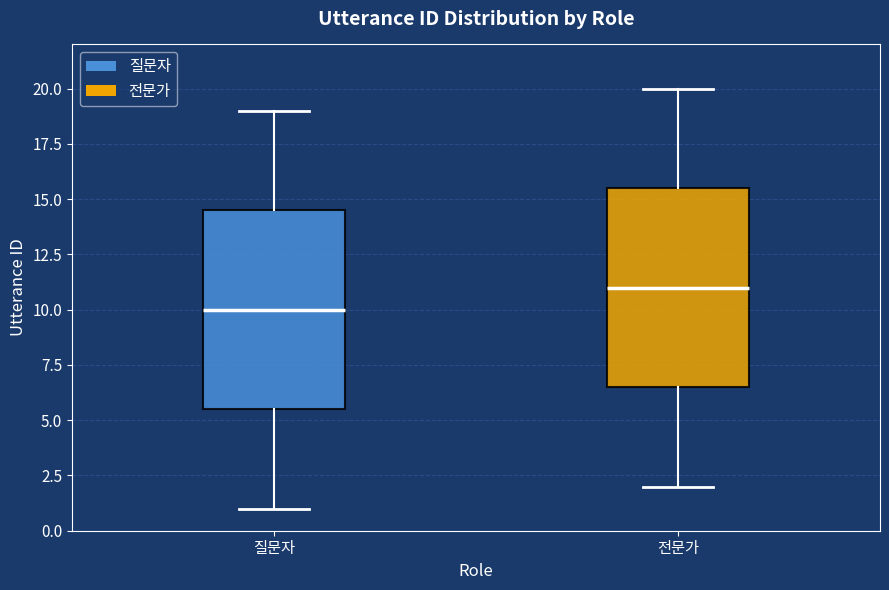

Reading left to right, read every box against the y-axis: the position of its median line, the range the box covers, and the ends of its whiskers. The values are not printed on the chart, so give them approximately, as read against the axis.

질문자: median 10.0, box 5.5 to 14.5, whiskers 1.0 to 19.0
전문가: median 11.0, box 6.5 to 15.5, whiskers 2.0 to 20.0